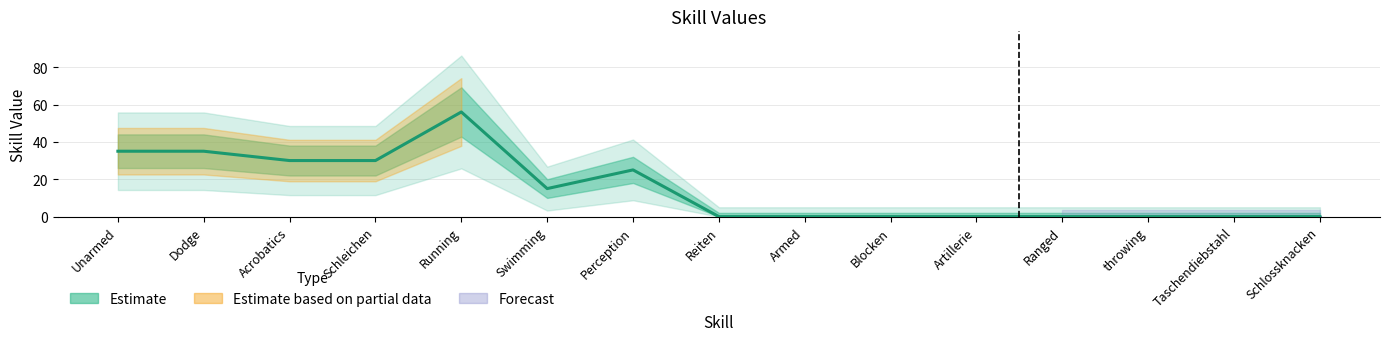

Reading left to right, what are all the values shown in this chart?

35	35	30	30	56	15	25	0	0	0	0	0	0	0	0